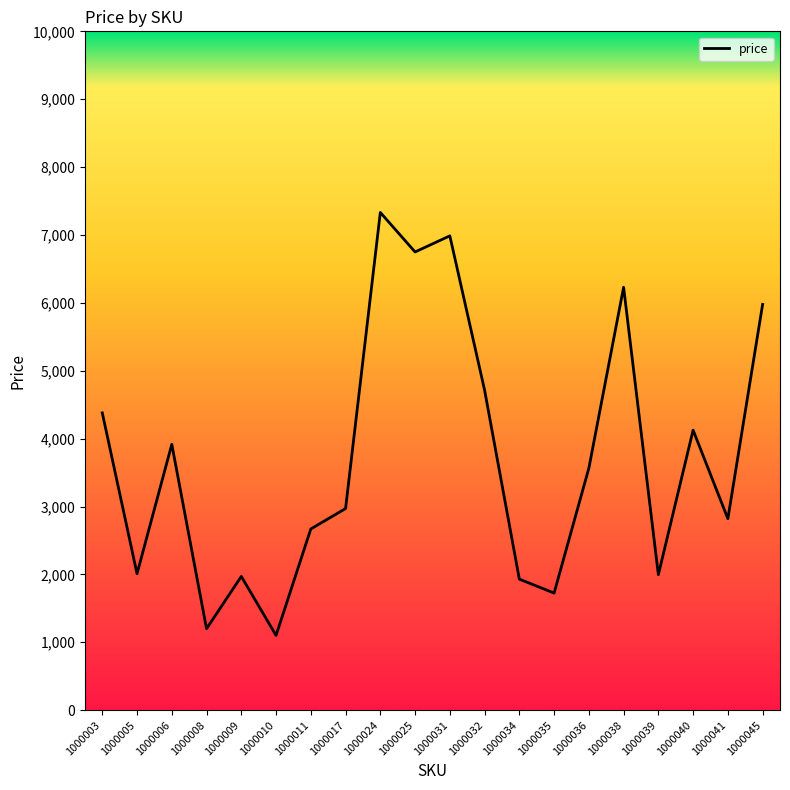

What is the value of the 8th point from the left?

2970